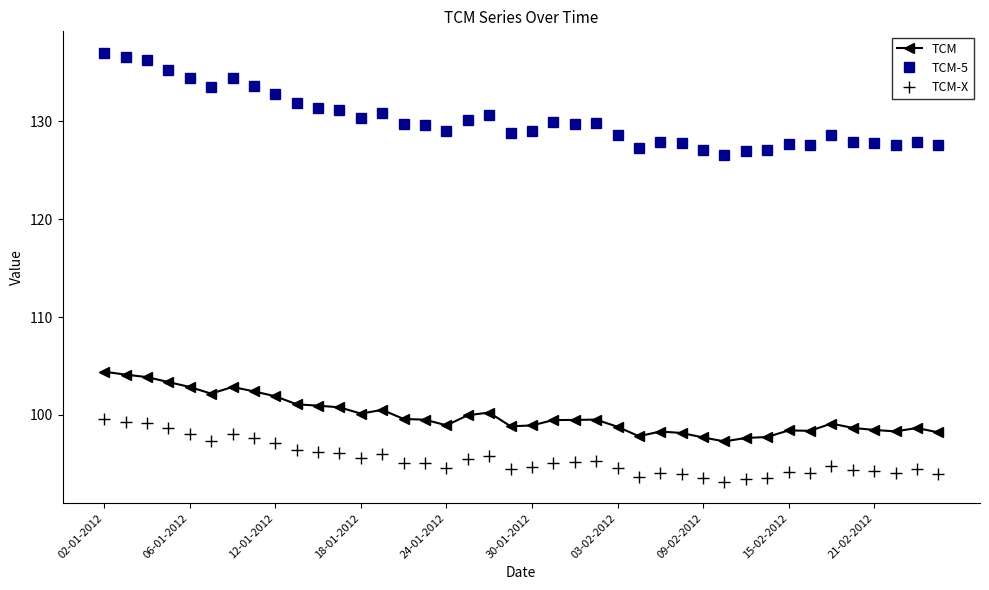

True or false: TCM-X and TCM-5 intersect in this chart.

False